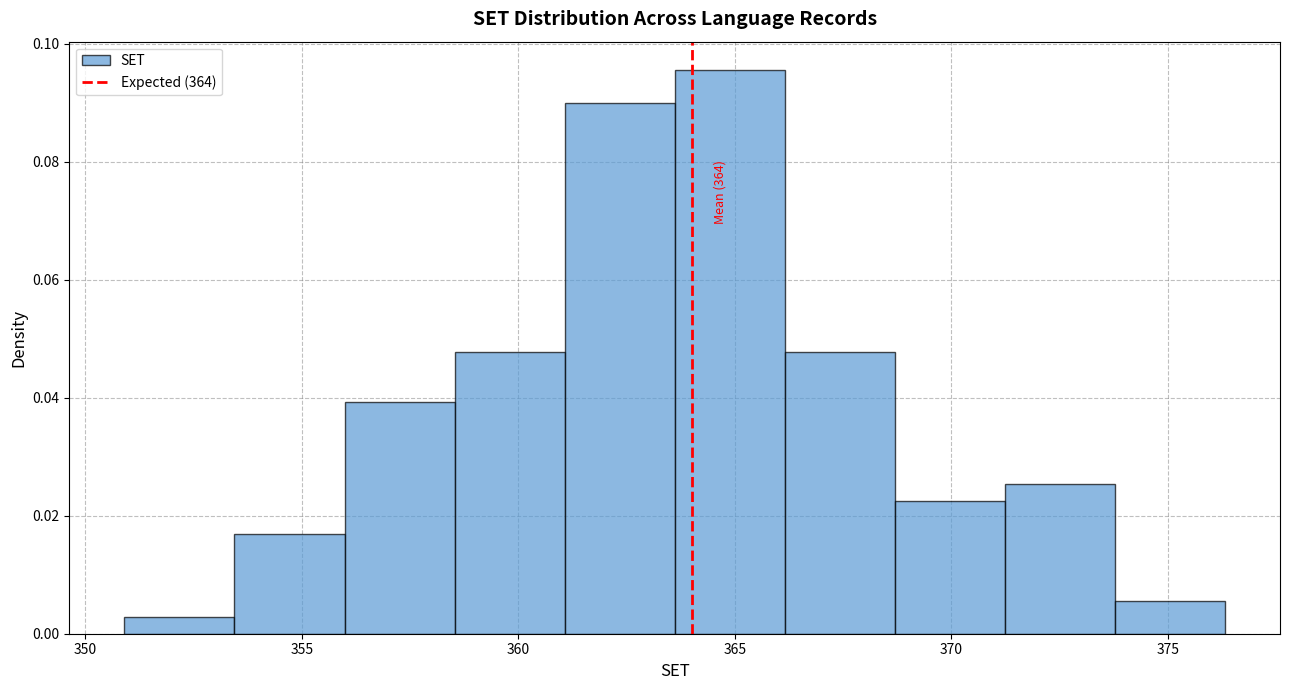

Which range on the x-axis has the tallest bar?

363.5 to 366.0